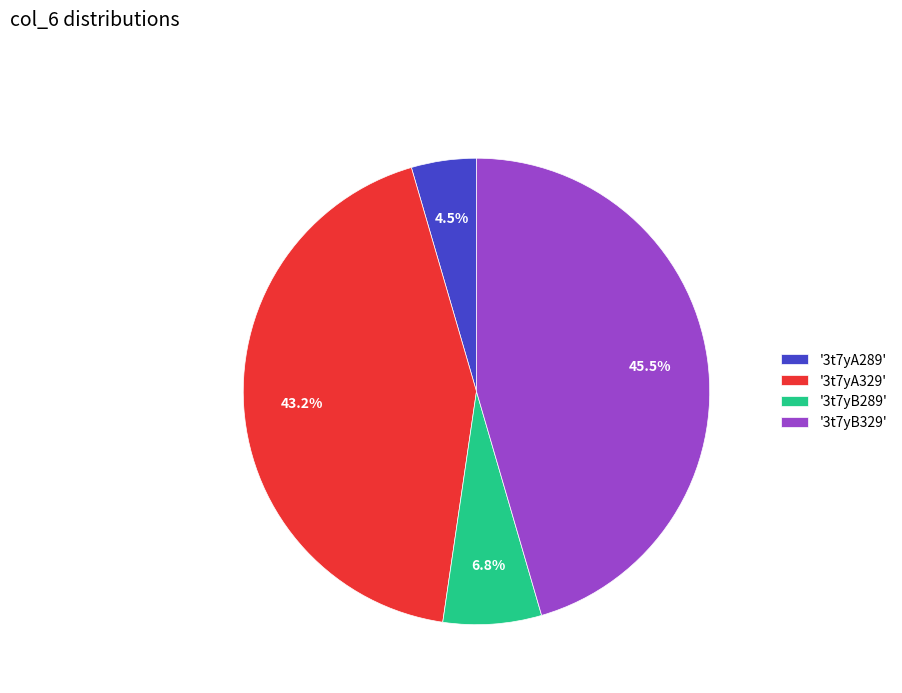

Does '3t7yA289' account for over 50% of the chart?

No